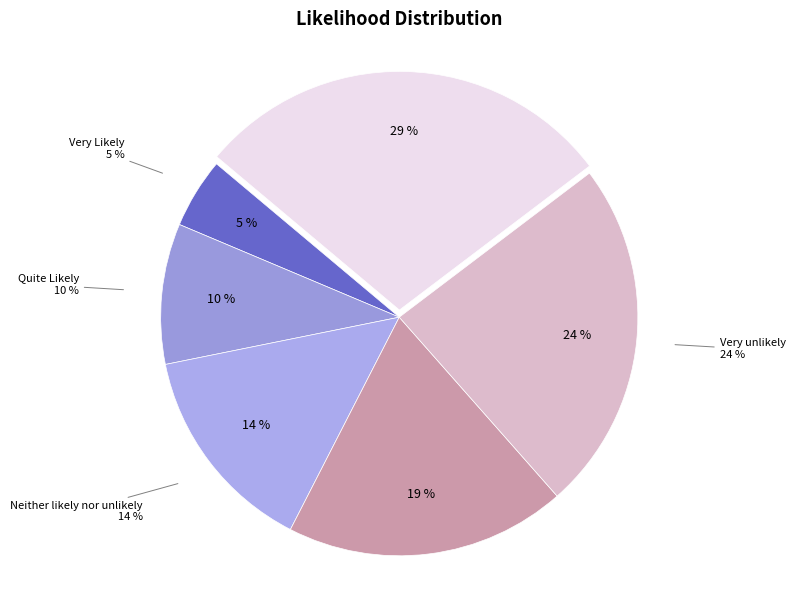

Is it true that Don't Know is 23% of the pie?

False